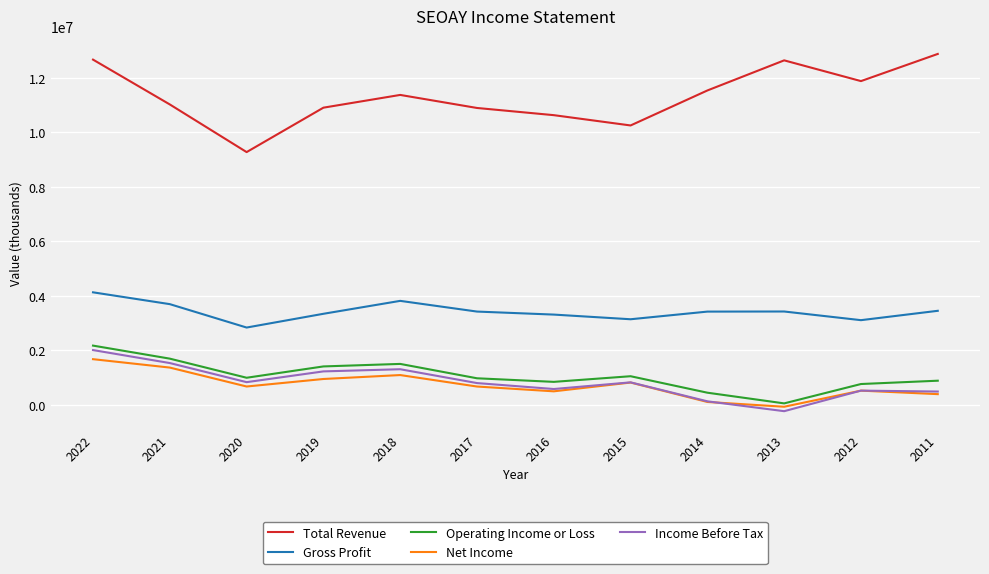

What is the greatest value displayed?

12870700